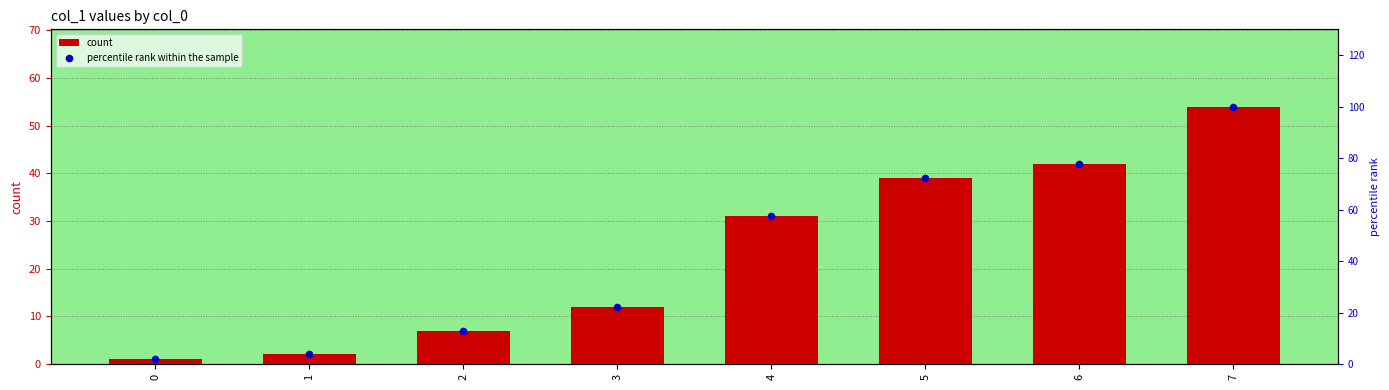

At how many categories does at least one series exceed 98?

1